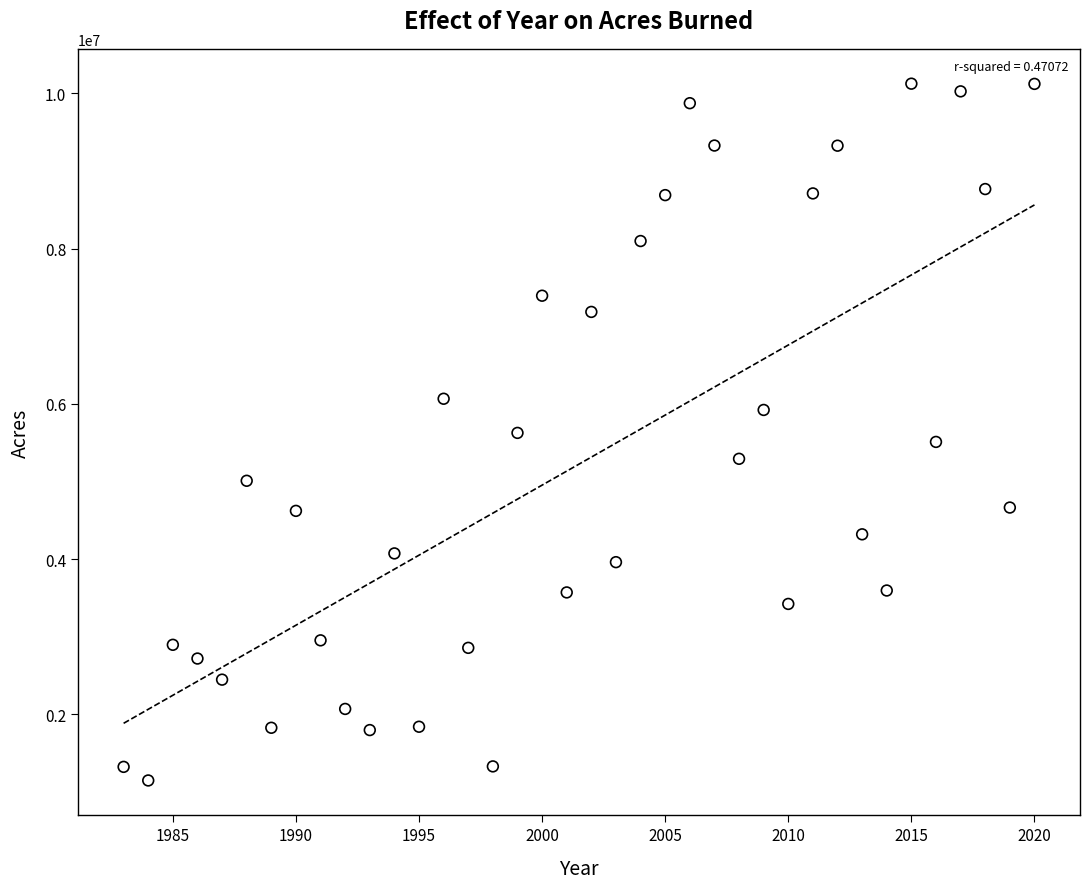

What is the range of X values (max minus min)?

37